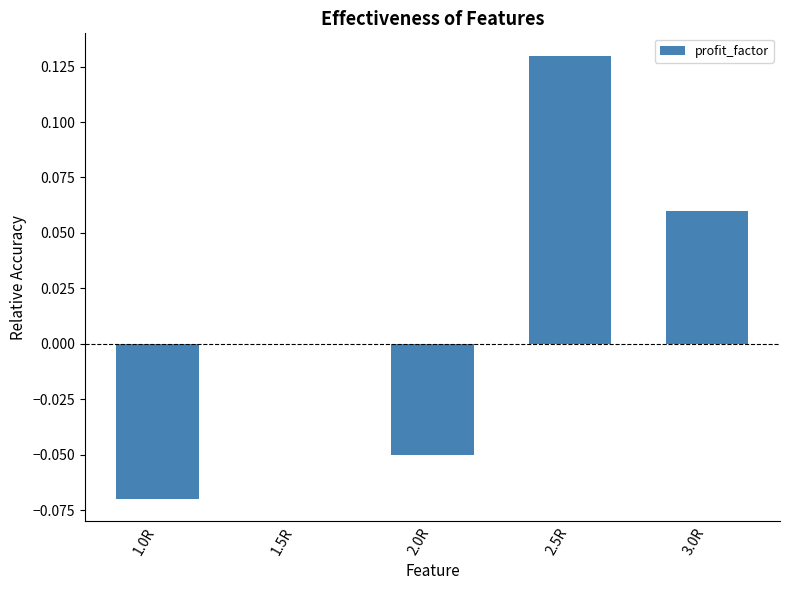

Count the values in the range 0 to 1.

3